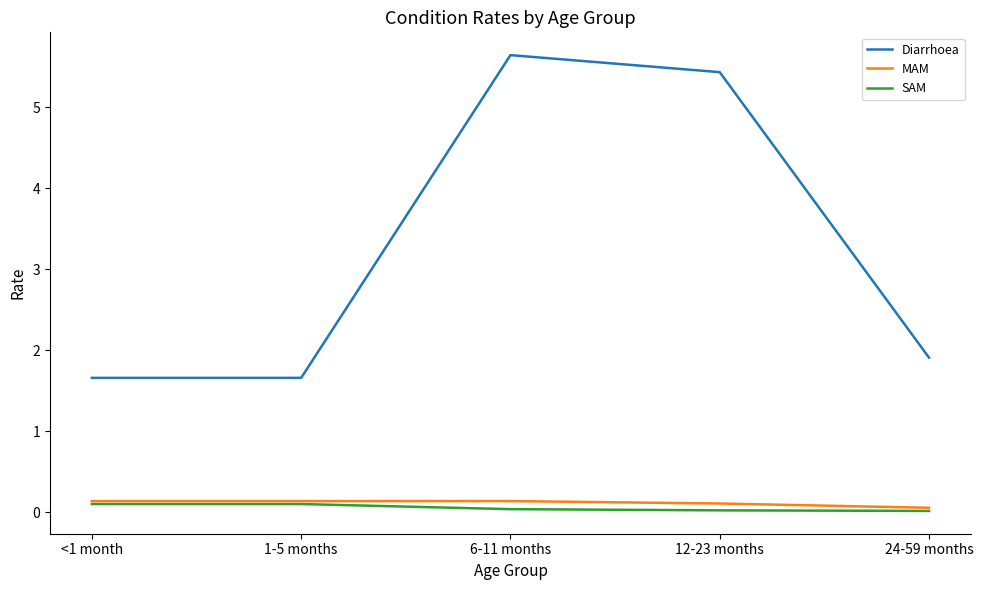

At which label is Diarrhoea closest to 3?

24-59 months